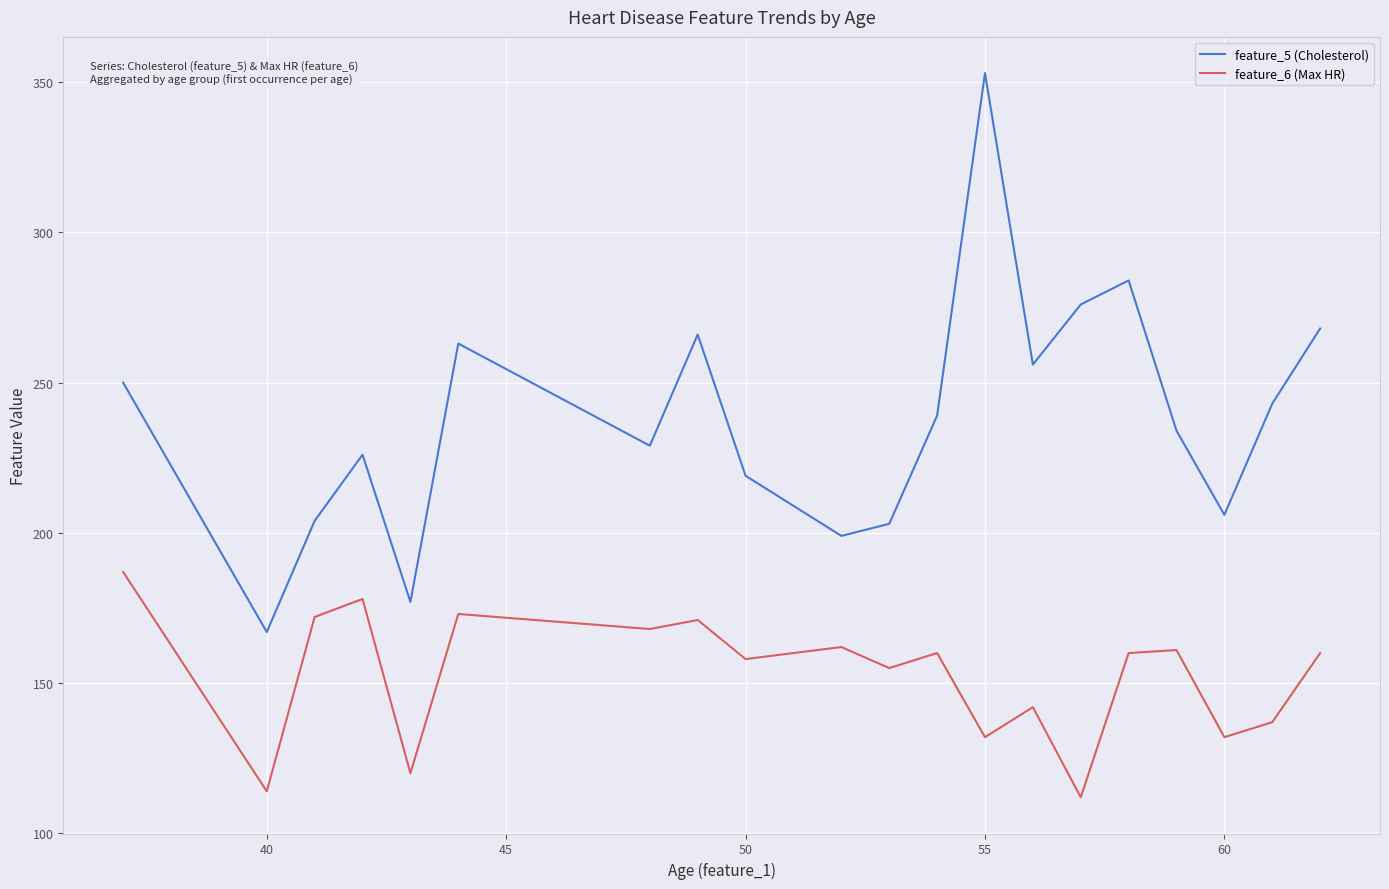

How many interior local peaks does the feature_5 (Cholesterol) series have?

5